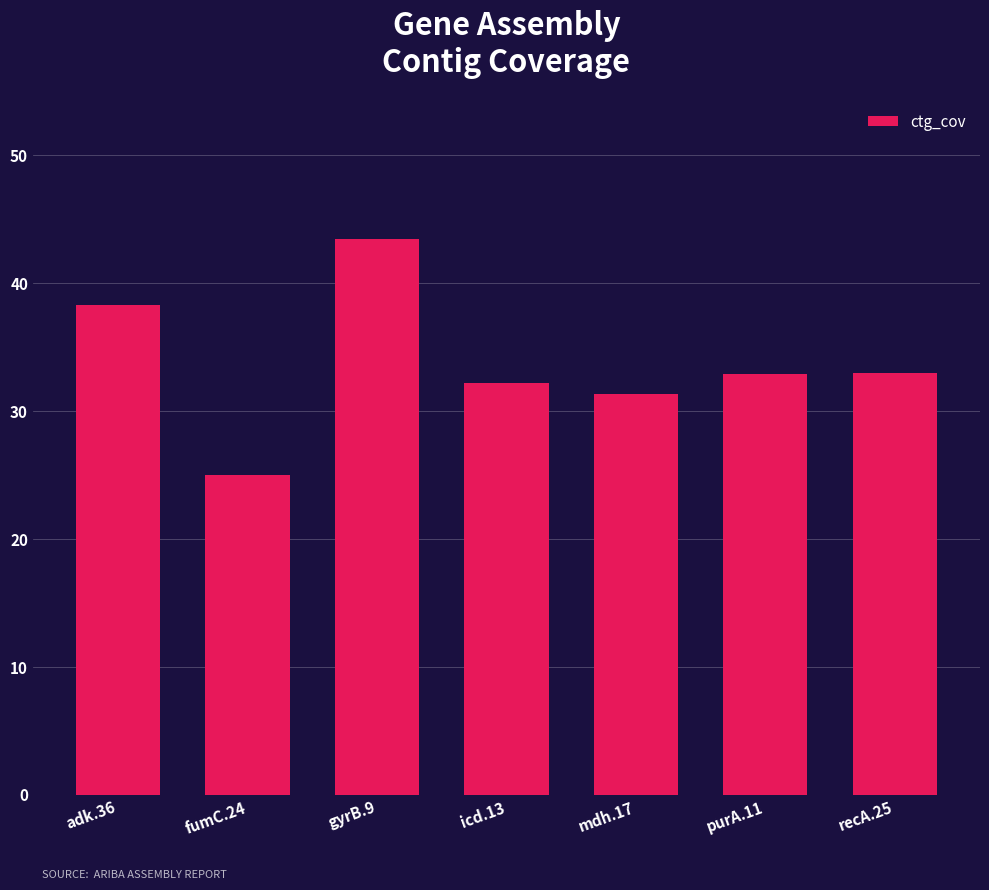

What is the greatest value displayed?

43.5